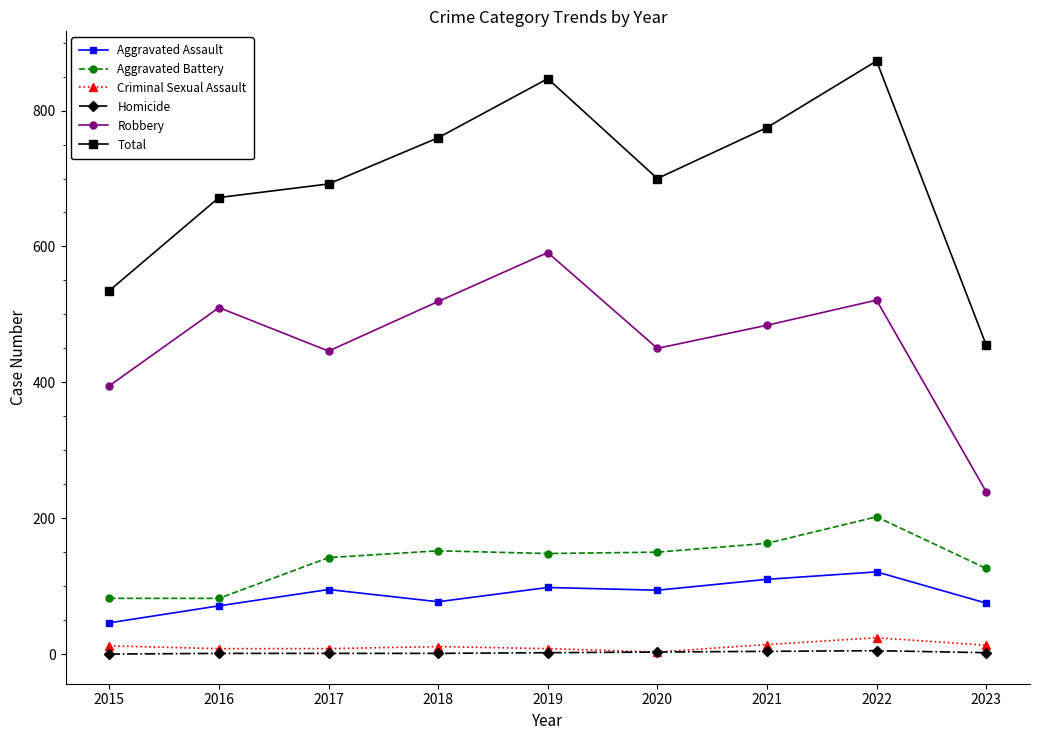

What is the sum of the Aggravated Battery values at 2015 and 2020?

232